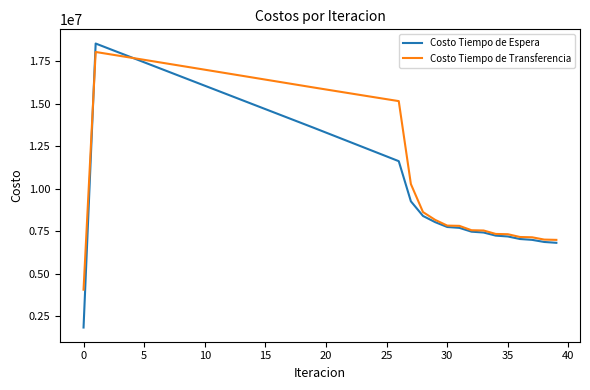

What is the difference between the second highest and minimum values in the Costo Tiempo de Espera series?

16397367.9